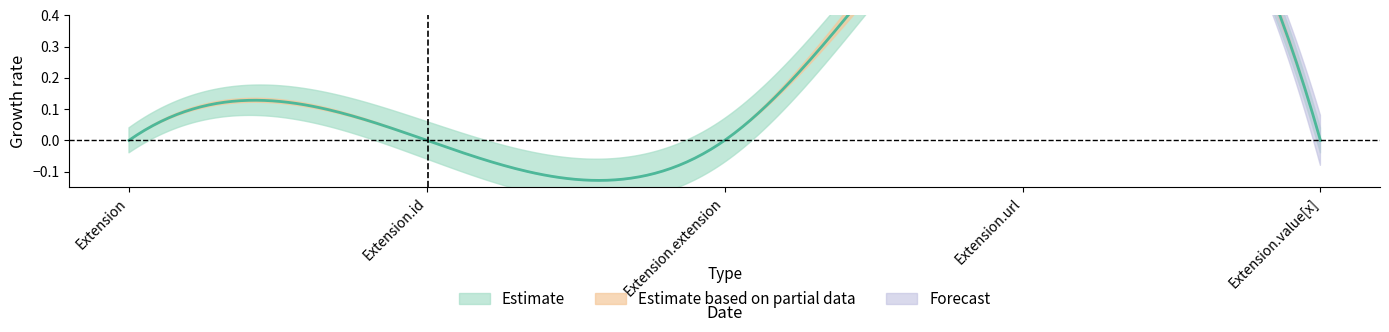

True or false: Min and Base Min intersect in this chart.

False